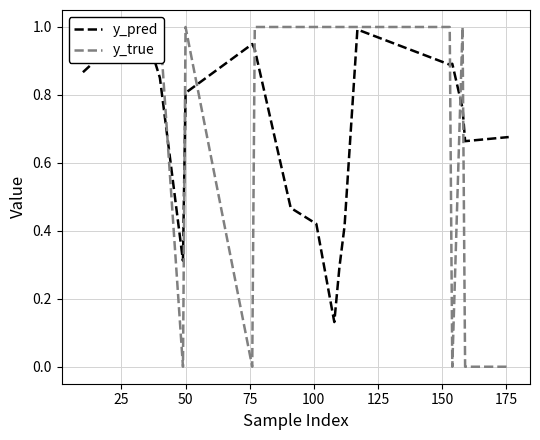

How many lines are shown in the chart?

2